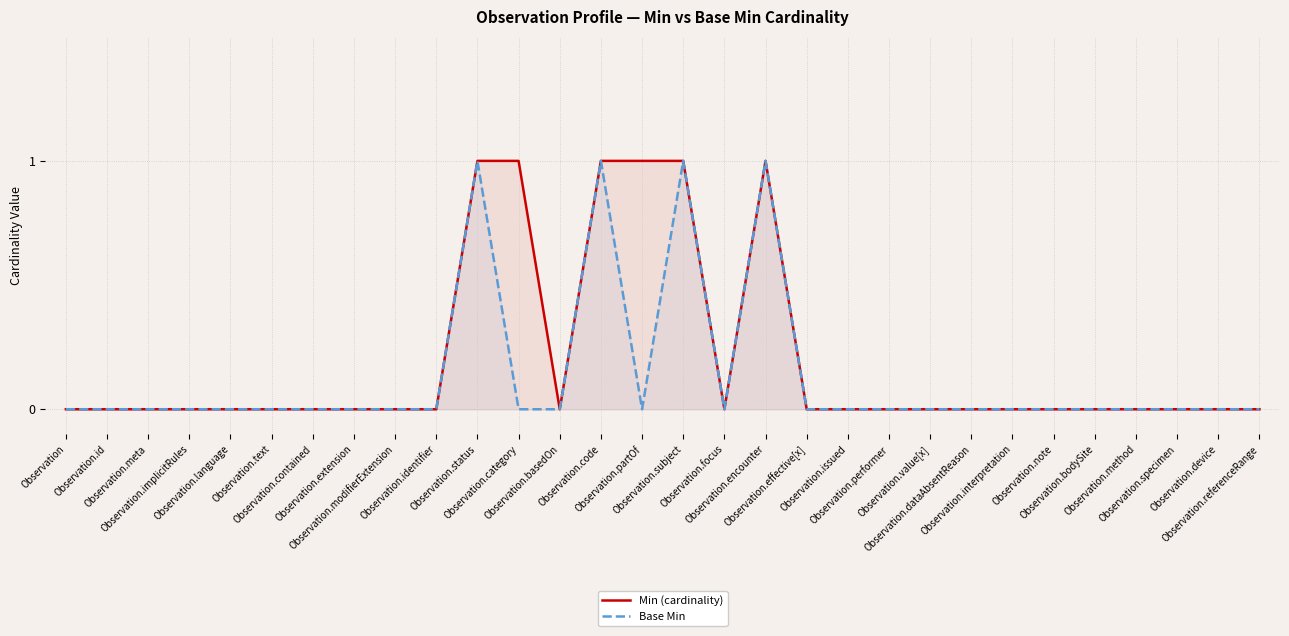

Reading left to right, list all the values displayed in this chart.

Min (cardinality): Observation=0	Observation.id=0	Observation.meta=0	Observation.implicitRules=0	Observation.language=0	Observation.text=0	Observation.contained=0	Observation.extension=0	Observation.modifierExtension=0	Observation.identifier=0	Observation.status=1	Observation.category=1	Observation.basedOn=0	Observation.code=1	Observation.partOf=1	Observation.subject=1	Observation.focus=0	Observation.encounter=1	Observation.effective[x]=0	Observation.issued=0	Observation.performer=0	Observation.value[x]=0	Observation.dataAbsentReason=0	Observation.interpretation=0	Observation.note=0	Observation.bodySite=0	Observation.method=0	Observation.specimen=0	Observation.device=0	Observation.referenceRange=0
Base Min: Observation=0	Observation.id=0	Observation.meta=0	Observation.implicitRules=0	Observation.language=0	Observation.text=0	Observation.contained=0	Observation.extension=0	Observation.modifierExtension=0	Observation.identifier=0	Observation.status=1	Observation.category=0	Observation.basedOn=0	Observation.code=1	Observation.partOf=0	Observation.subject=1	Observation.focus=0	Observation.encounter=1	Observation.effective[x]=0	Observation.issued=0	Observation.performer=0	Observation.value[x]=0	Observation.dataAbsentReason=0	Observation.interpretation=0	Observation.note=0	Observation.bodySite=0	Observation.method=0	Observation.specimen=0	Observation.device=0	Observation.referenceRange=0